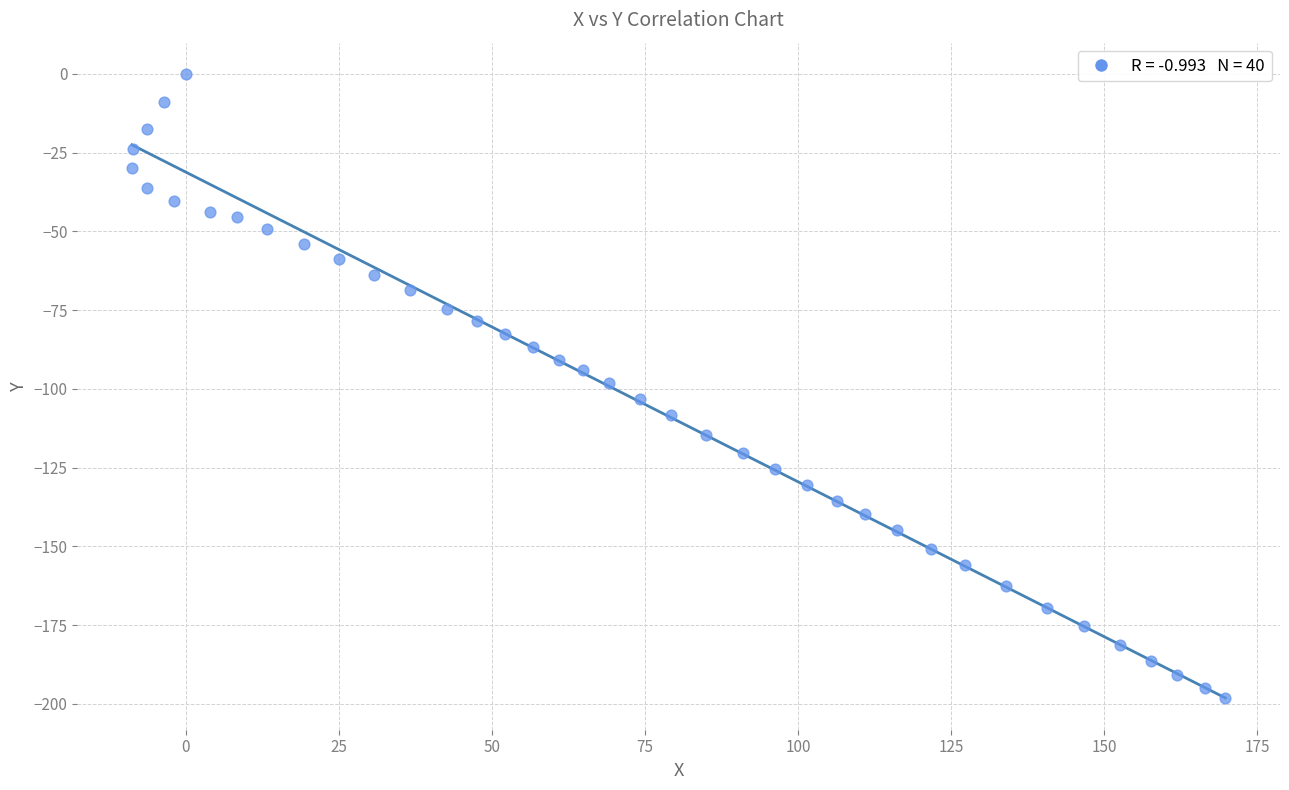

What is the range of Y values (max minus min)?

198.3